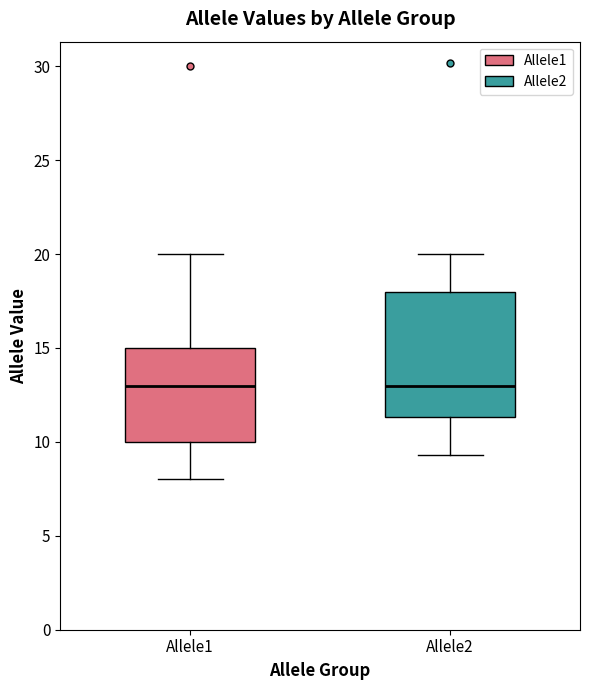

Where is the lower edge of the box for Allele2 on the y-axis? The values are not printed on the chart, so give them approximately, as read against the axis.

11.5